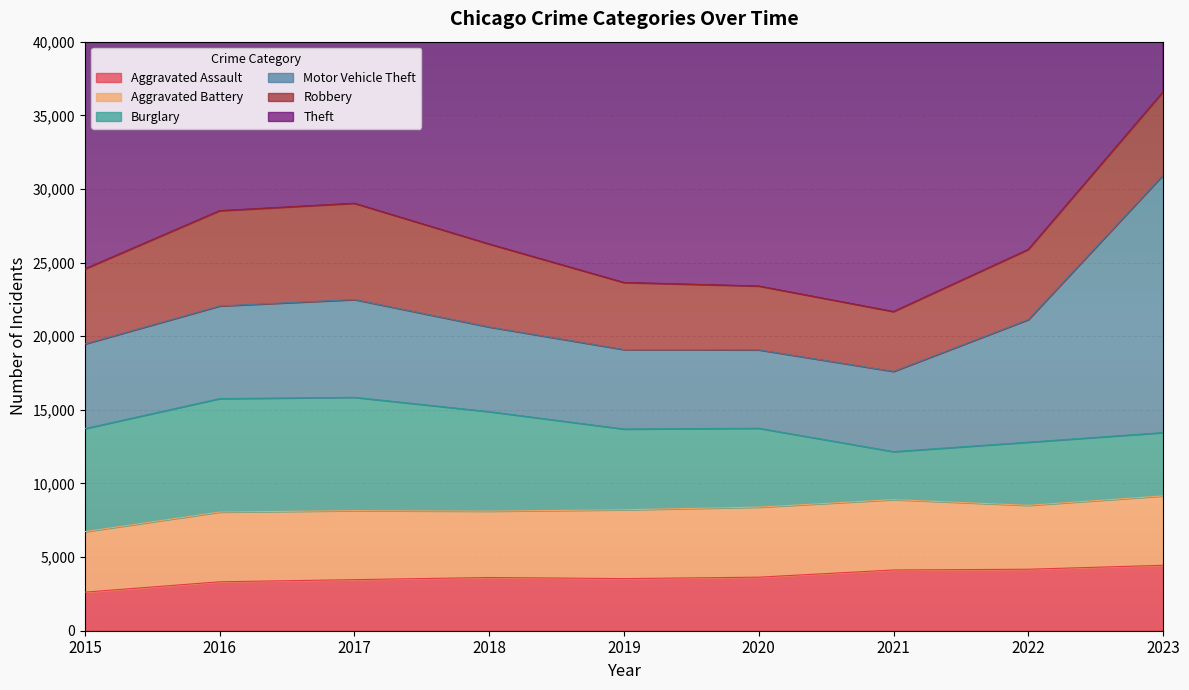

How many values in the Motor Vehicle Theft series are below 5749?

4